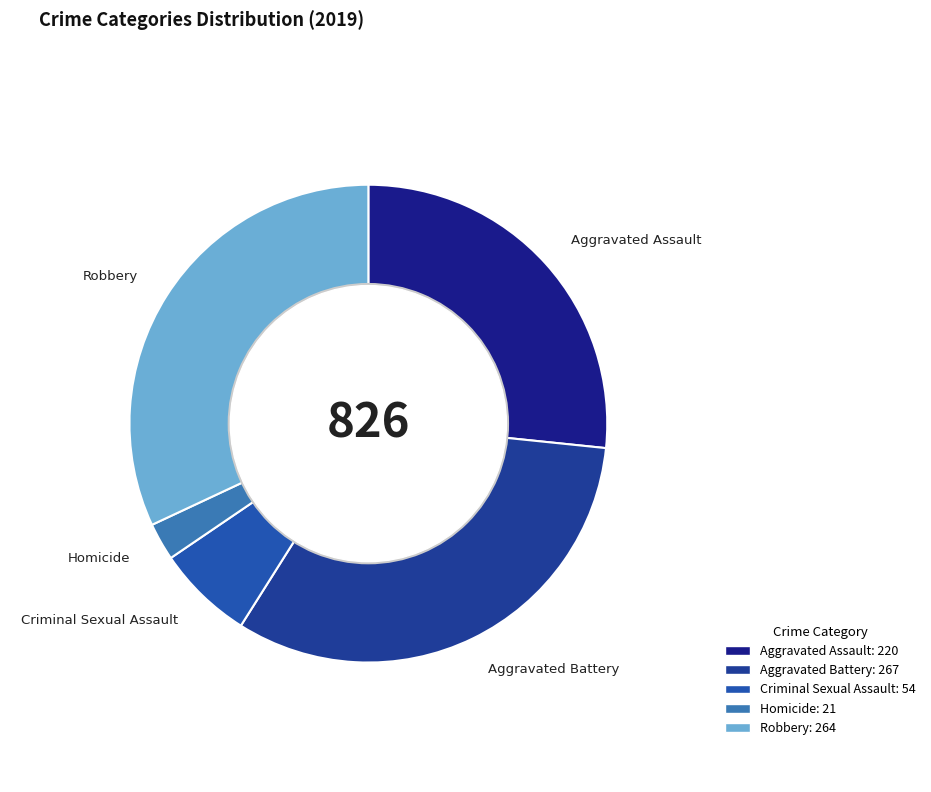

Is it true that Aggravated Assault is 27% of the pie?

False